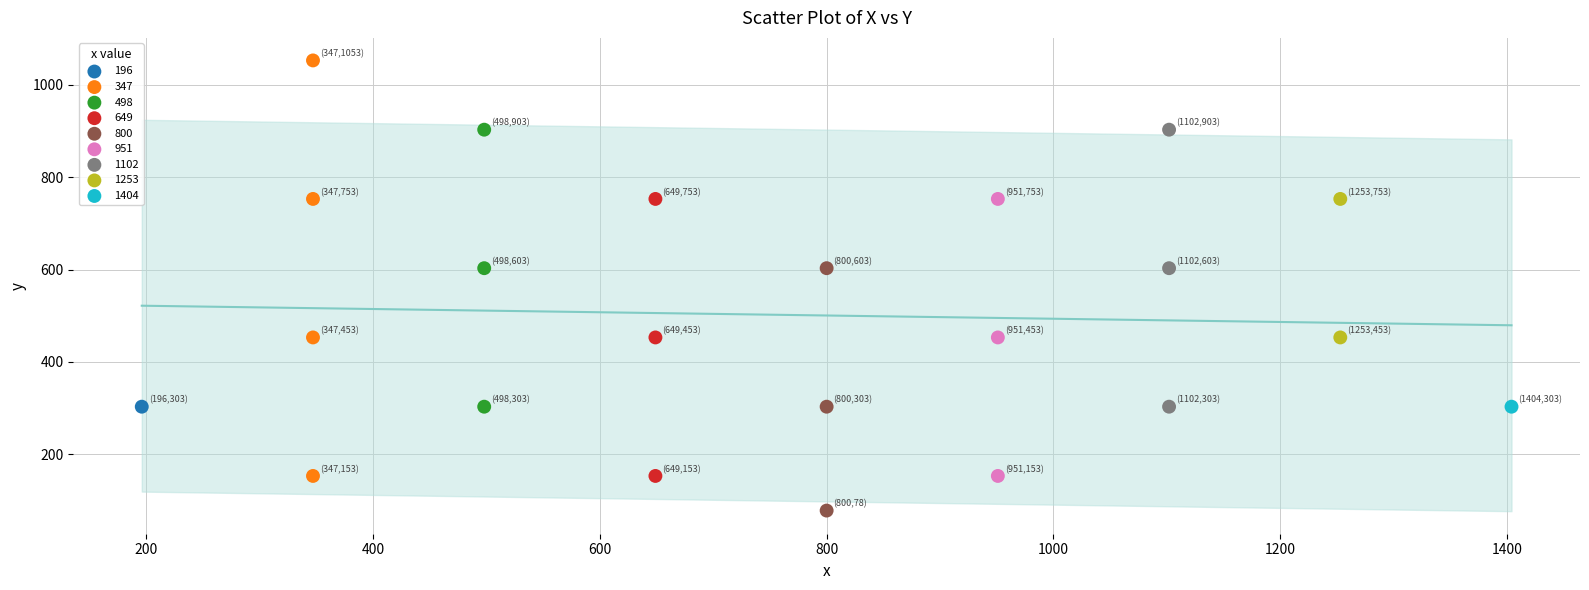

What are all the series names shown in the legend?

196, 347, 498, 649, 800, 951, 1102, 1253, 1404